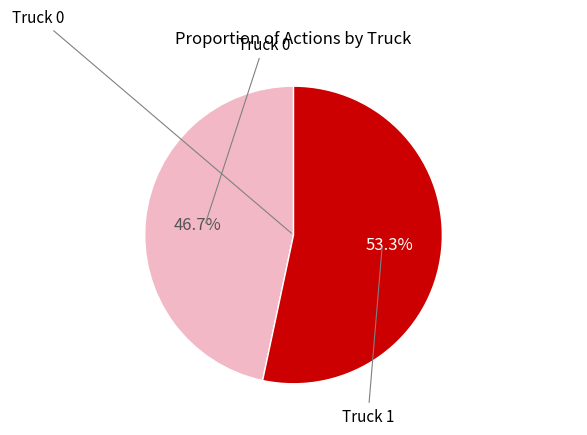

Does any single category account for the majority?

Yes